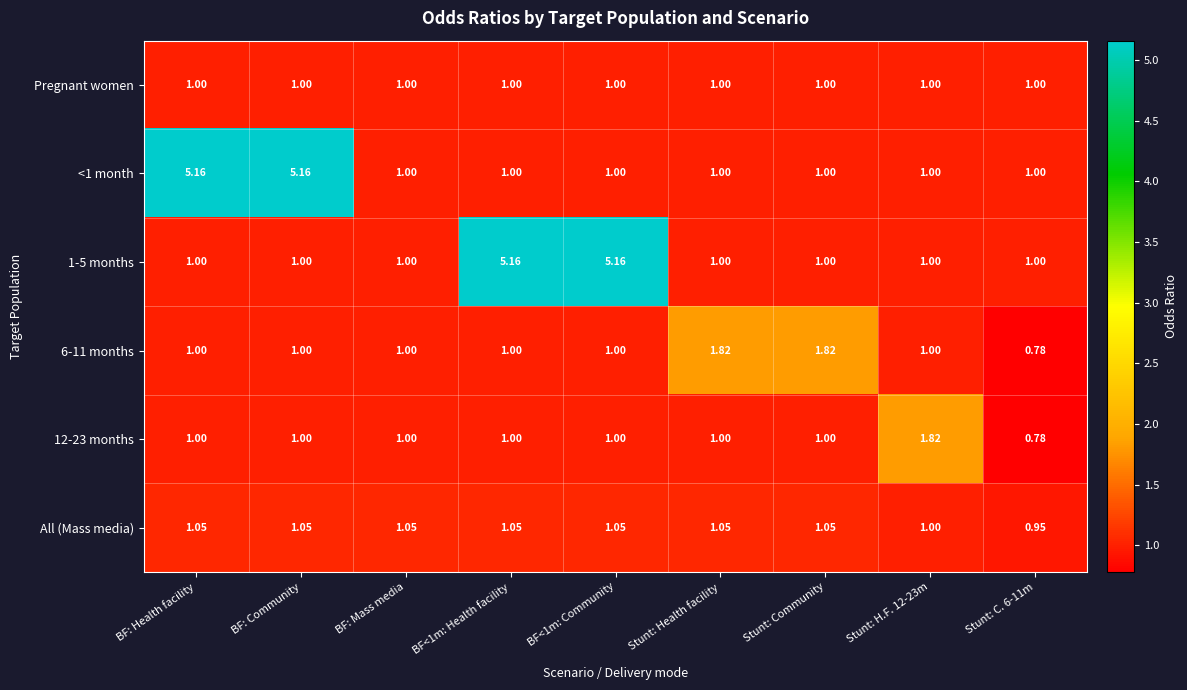

At which category is the sum across all series the highest?

BF: Health facility